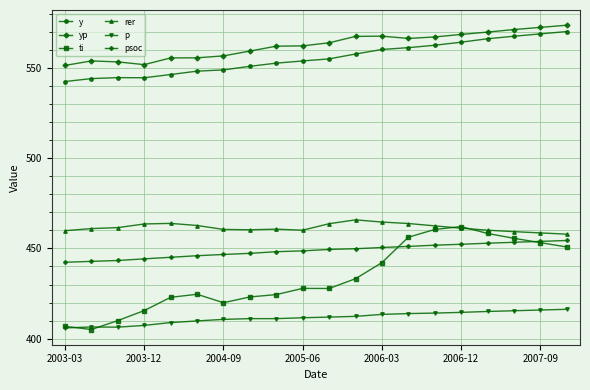

True or false: psoc and yp intersect in this chart.

False